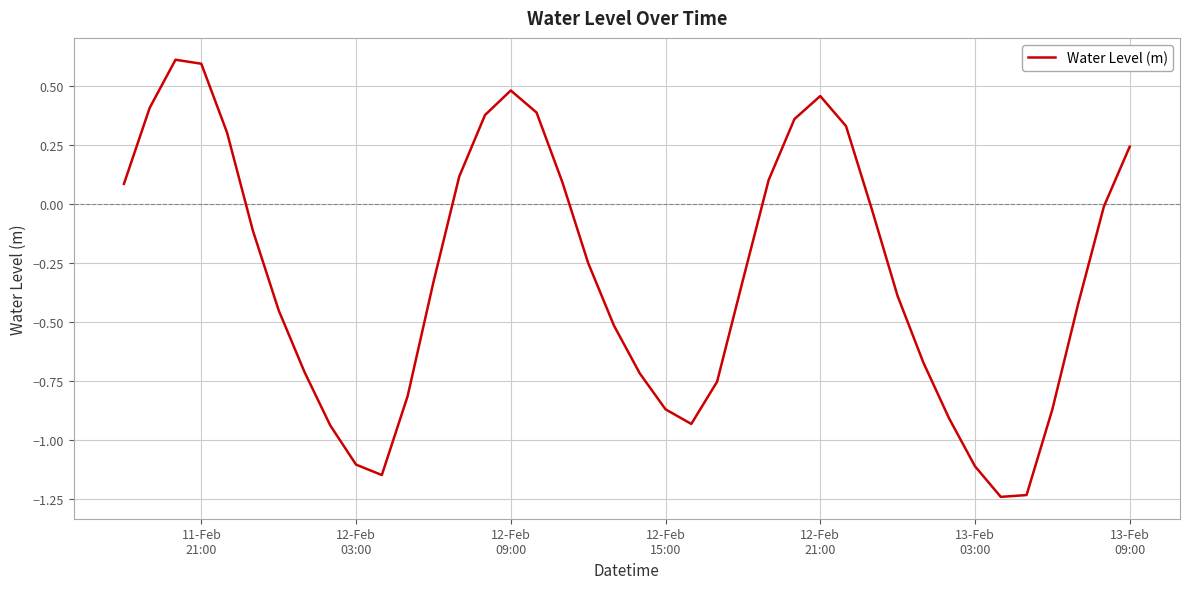

What is the difference between the maximum and minimum values?

1.9